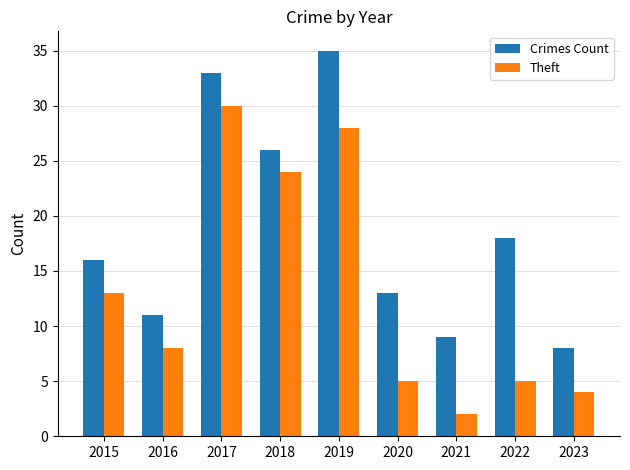

What is the difference between the maximum and minimum values in the Crimes Count series?

27